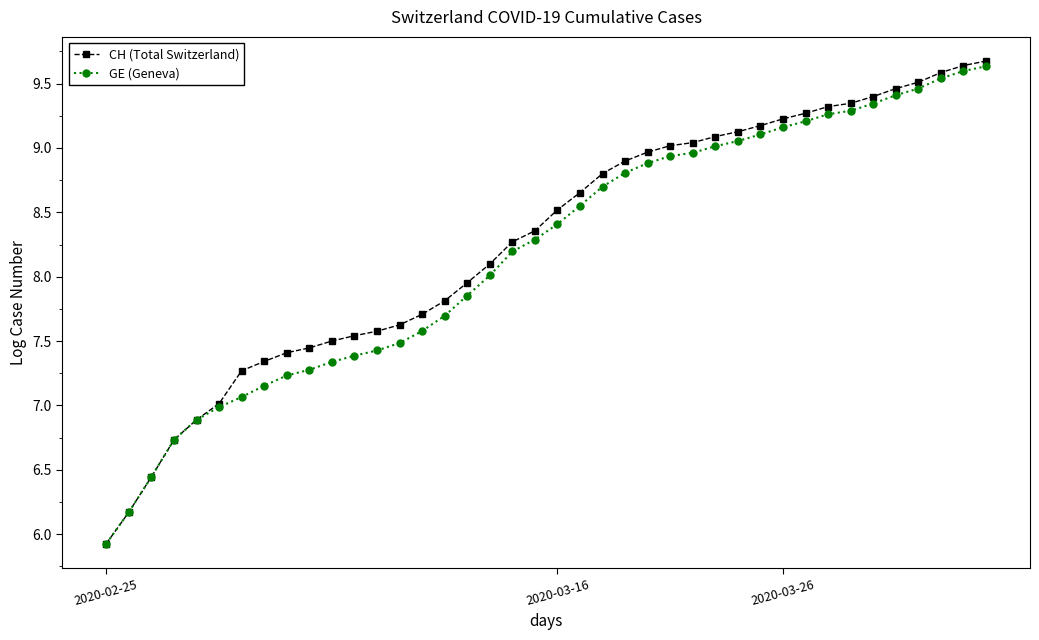

At how many categories does at least one series exceed 6?

39